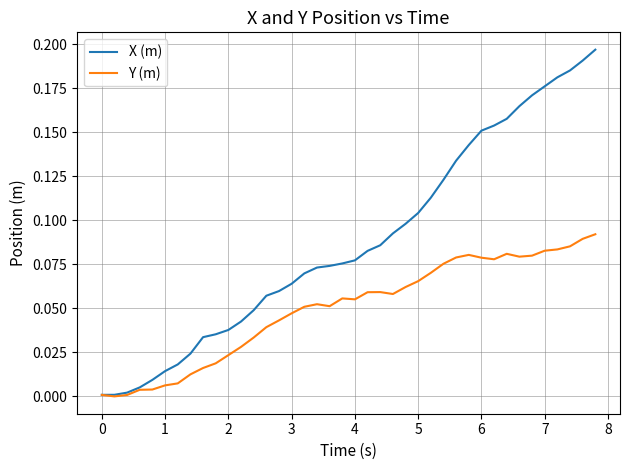

Which series has the largest range (max minus min)?

X (m)